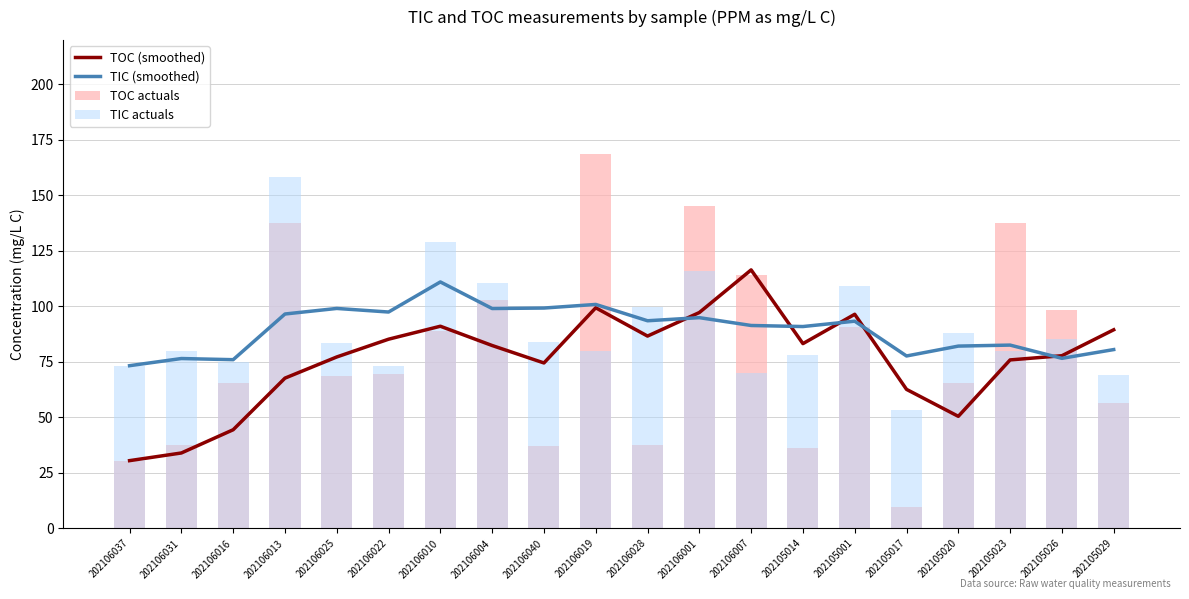

What is the difference between the maximum and minimum values in the TIC actuals series?

105.0